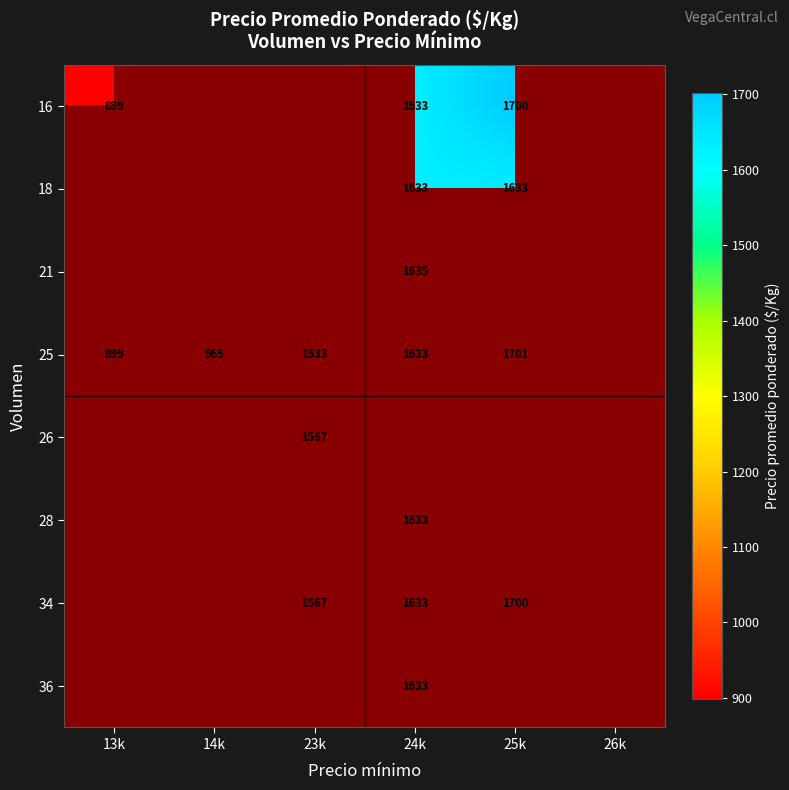

What is the difference between the 25 values at 25k and 14k?

736